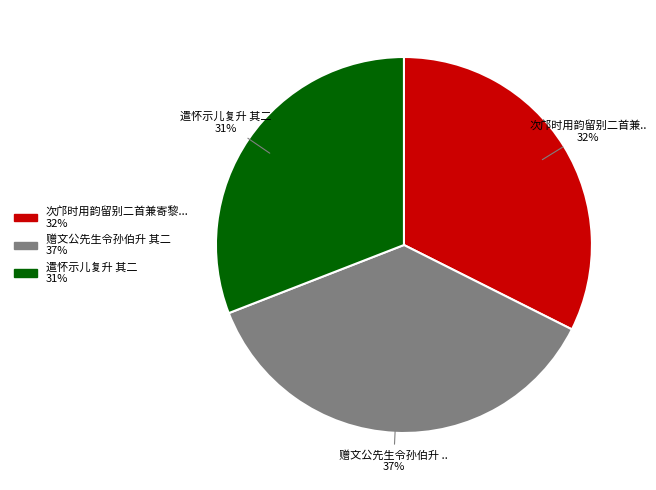

To the nearest percent, what is the difference between the largest and smallest slice percentages?

6%